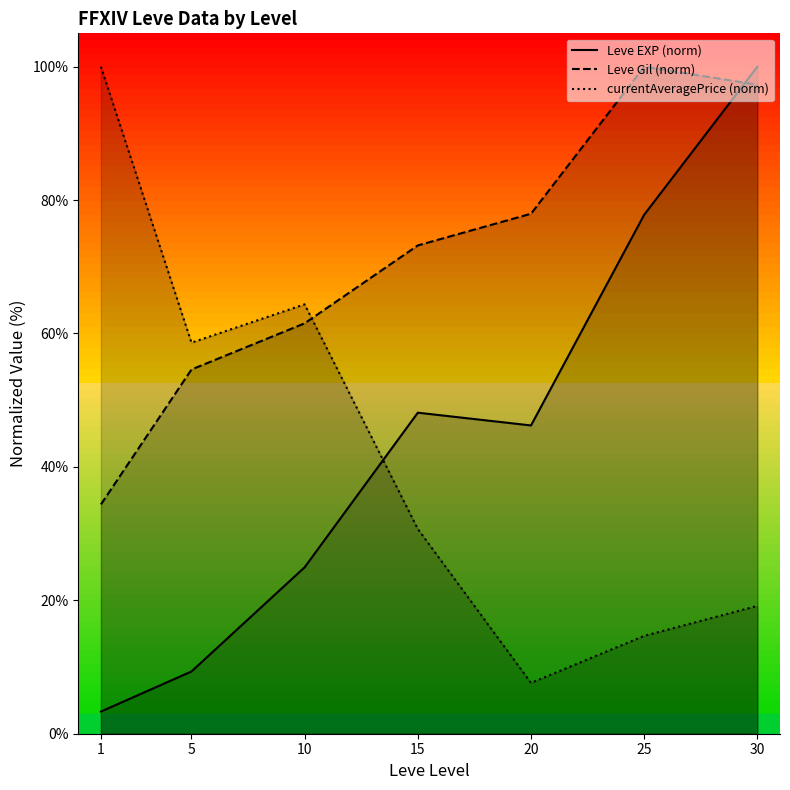

Is the value of Leve Gil (norm) at 25 greater than the value of currentAveragePrice (norm) at 5?

Yes